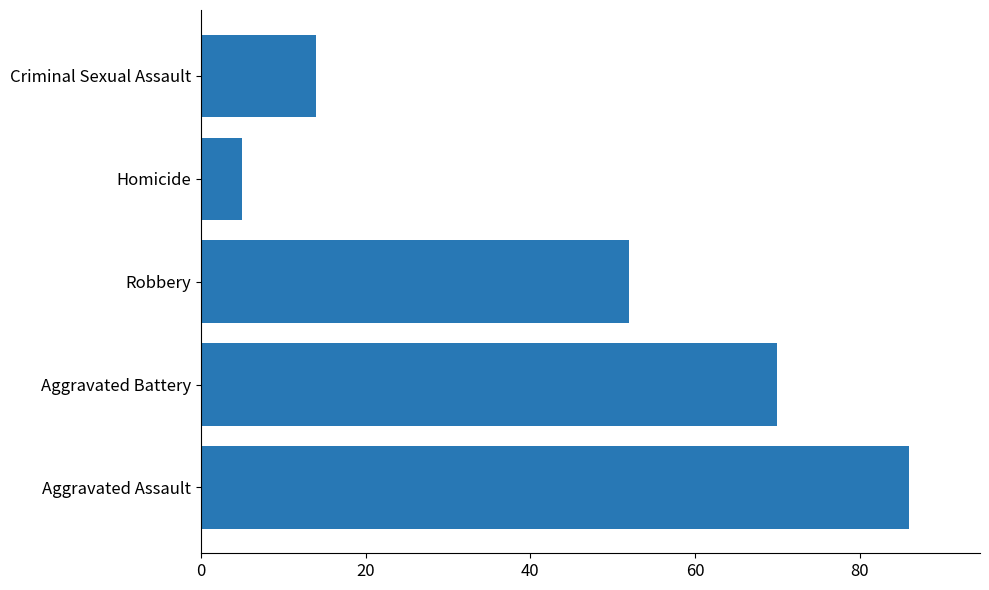

Are the bars horizontal?

Yes